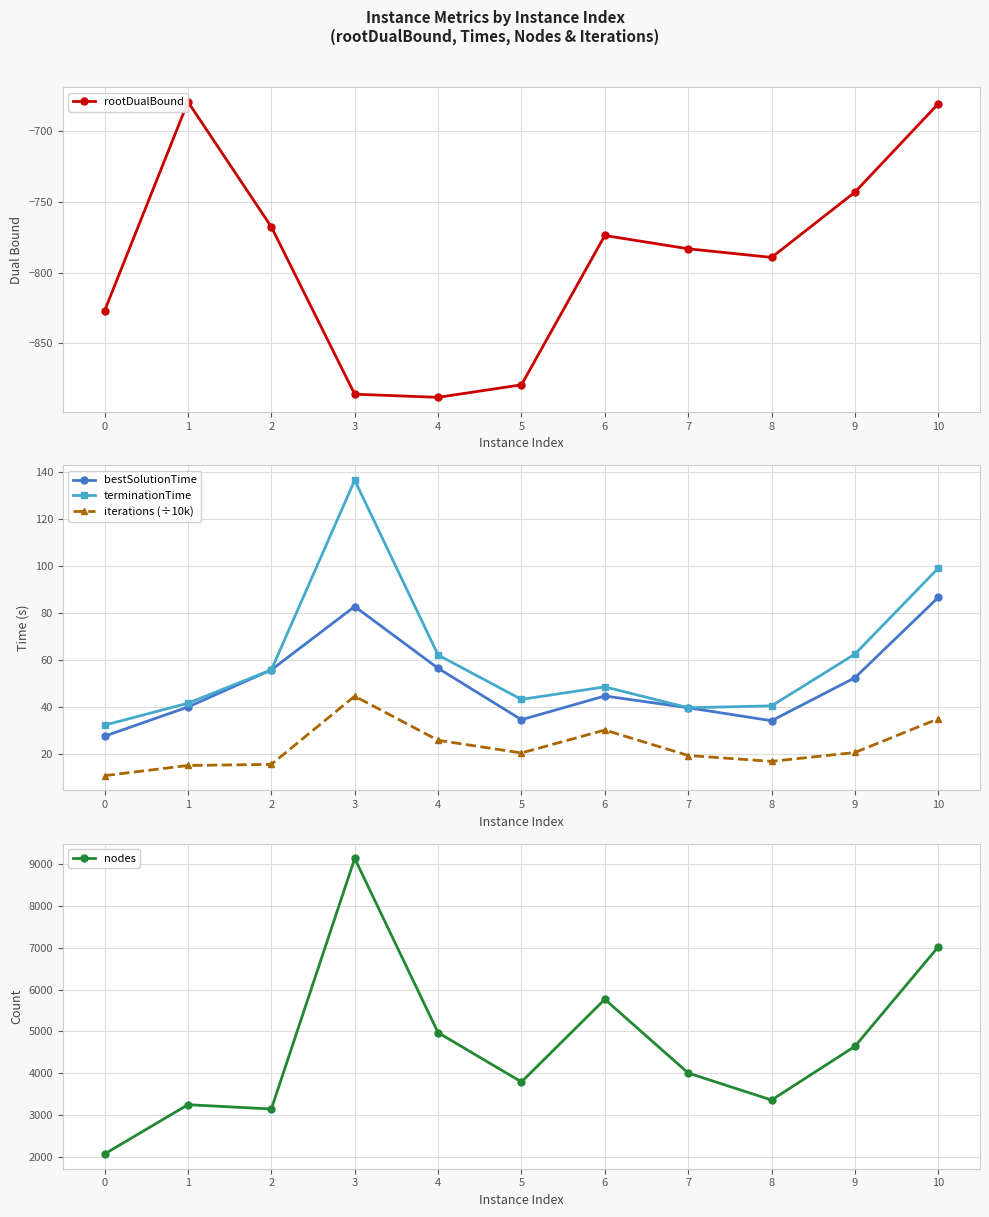

What is the minimum value for bestSolutionTime?

27.6